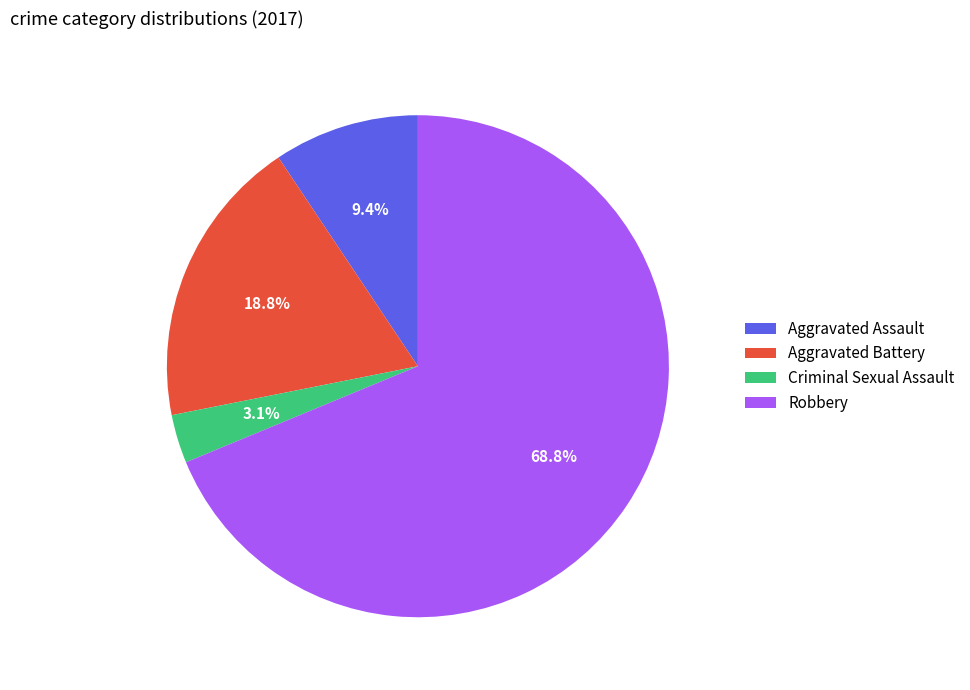

How many segments does this pie chart have?

4